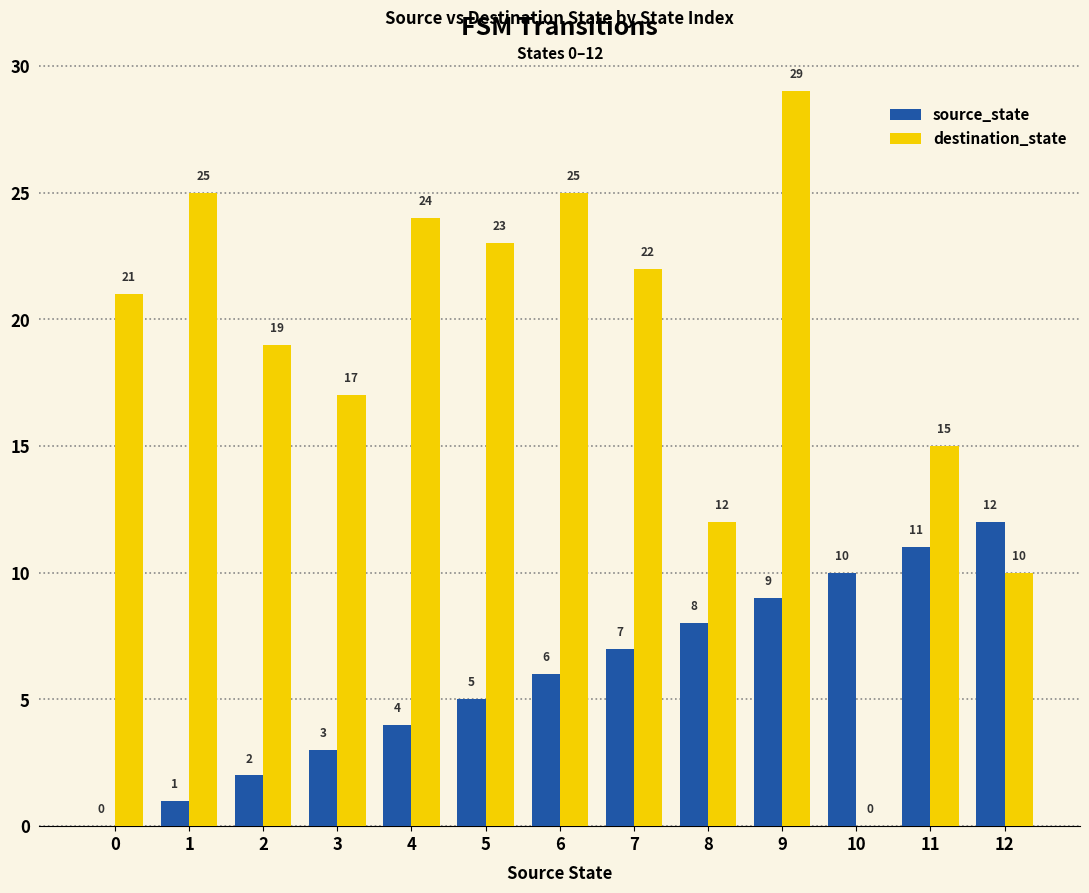

True or false: source_state has a value of 2 at 10.

False